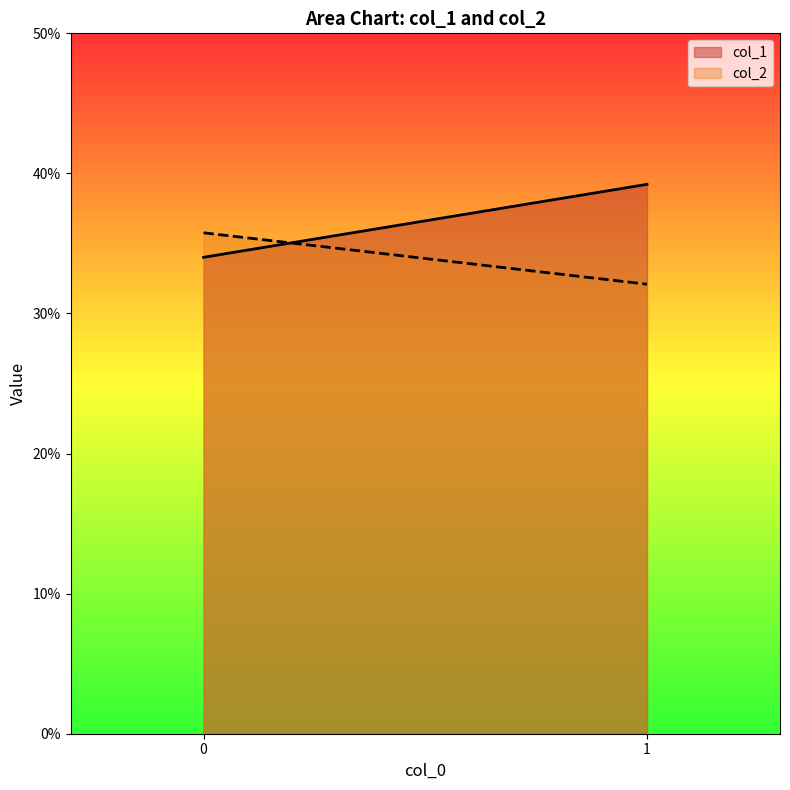

At which category is the sum across all series the highest?

1